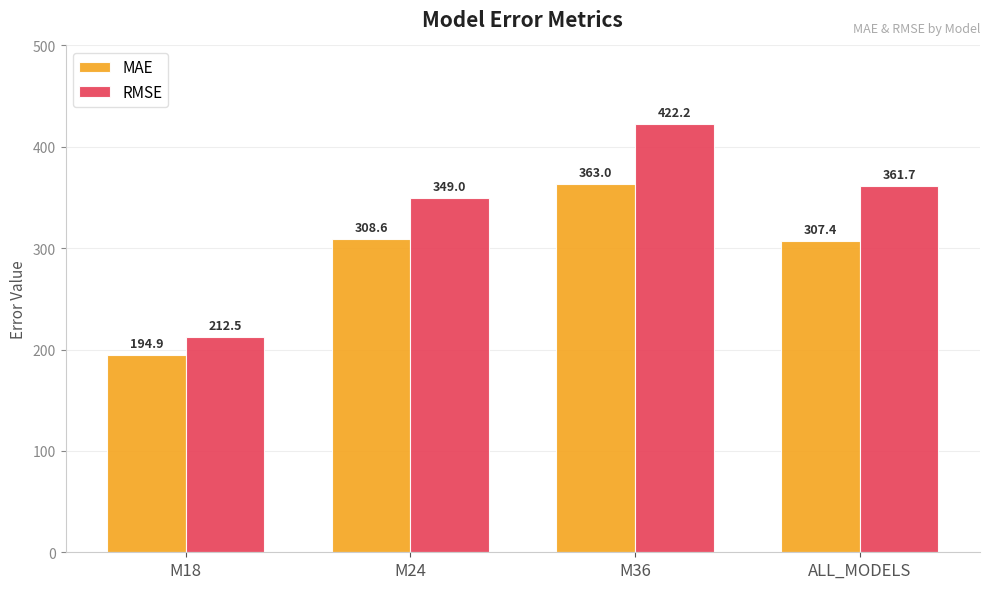

What is the total value across all series at M24?

657.6